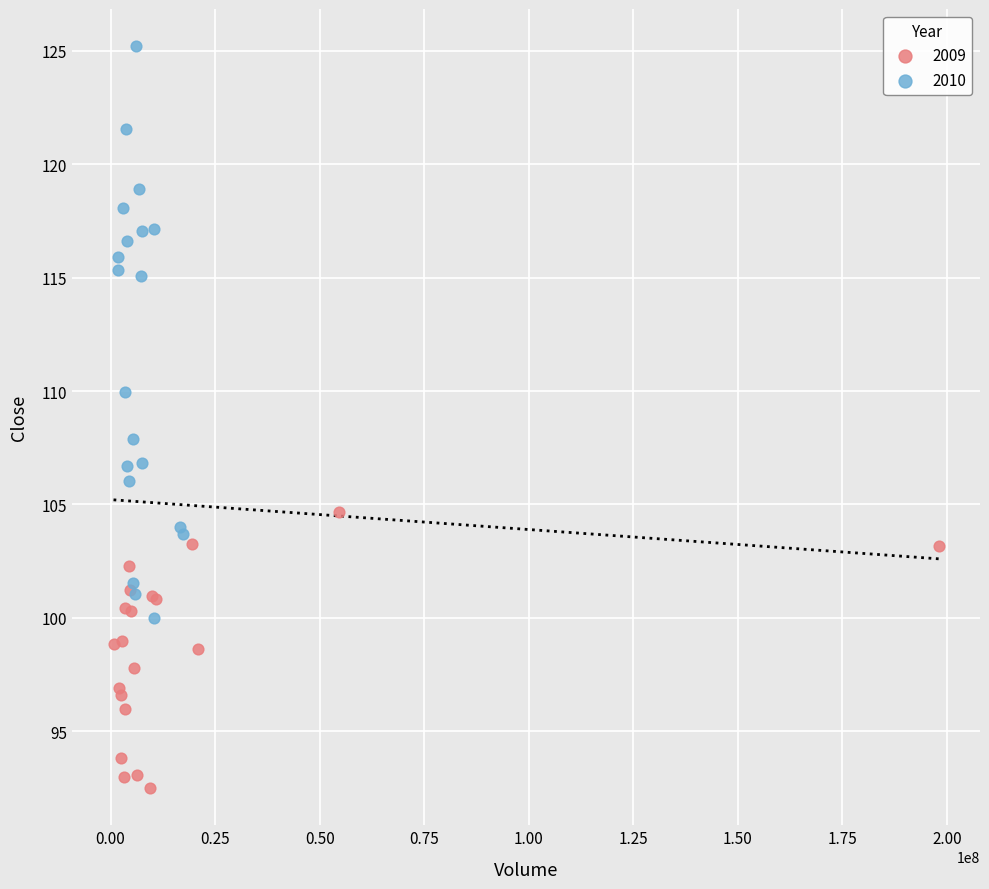

Which series has the largest Y range (max minus min)?

2010